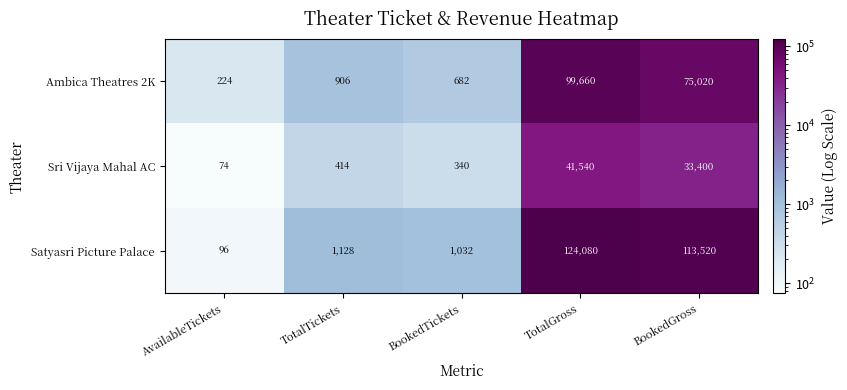

Between AvailableTickets and BookedTickets, which series saw the biggest shift?

Satyasri Picture Palace